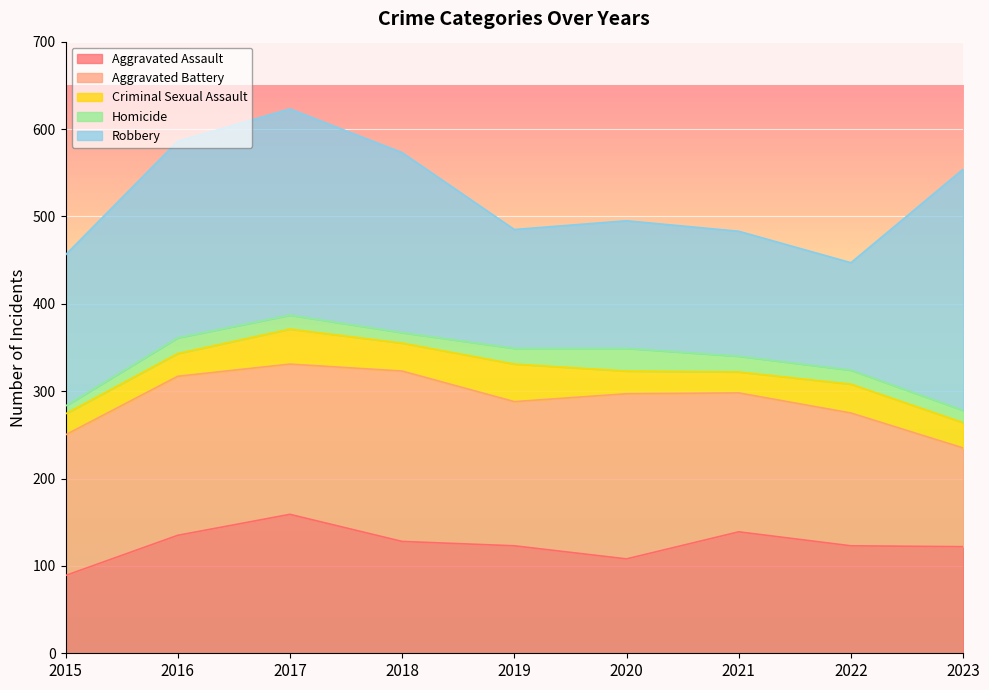

What is the maximum value for Robbery?

276